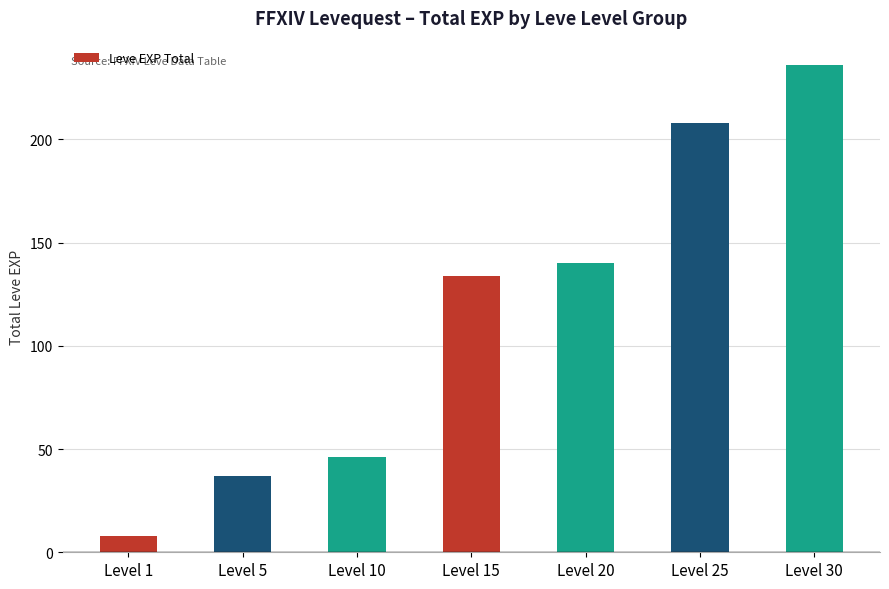

What is the change in value from Level 1 to Level 25?

+200